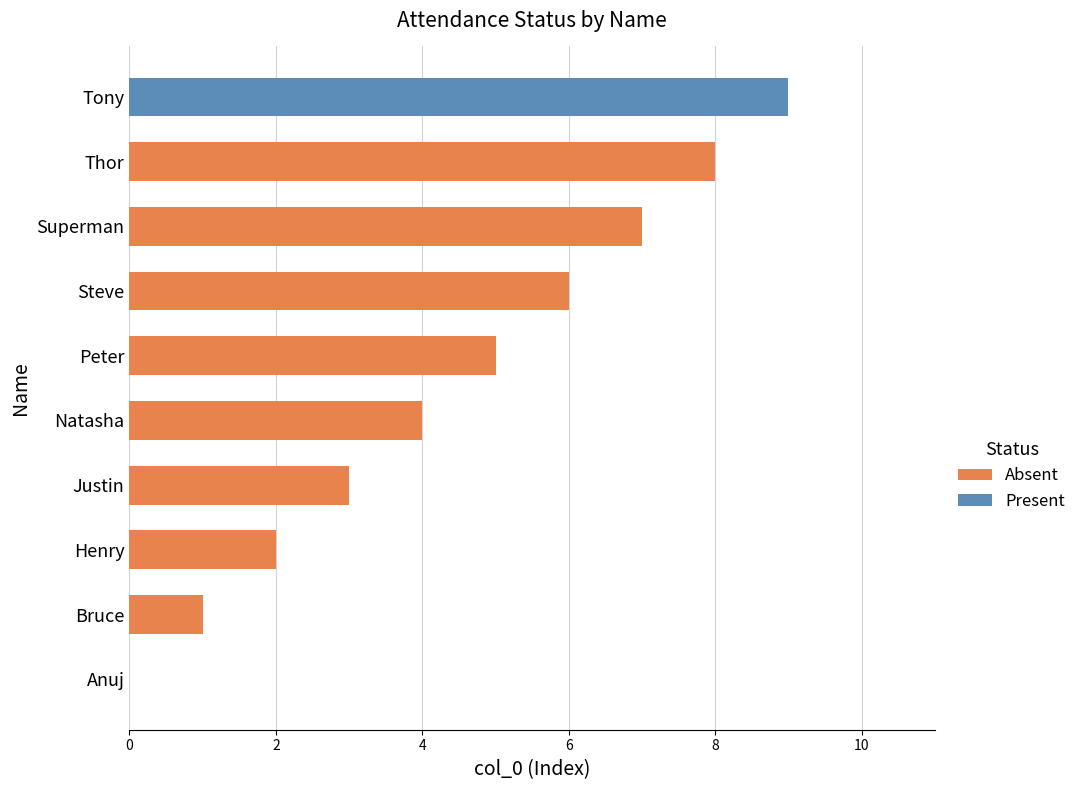

Which series has the largest total across all categories?

Absent